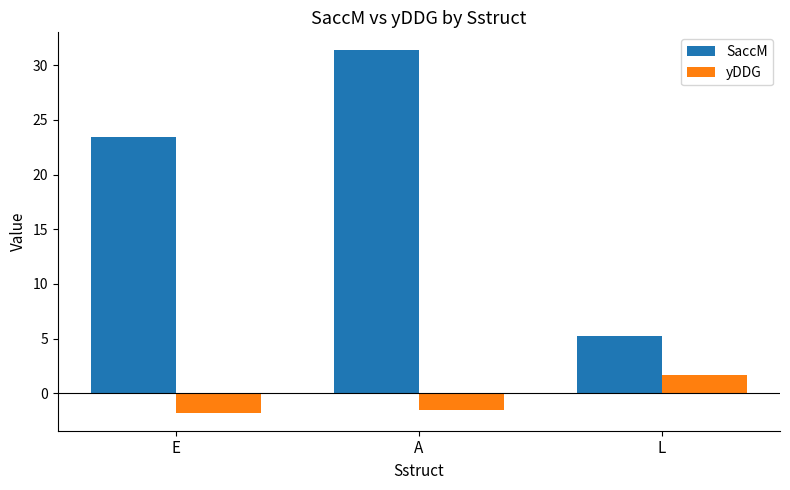

What is the maximum value shown in the chart?

31.4